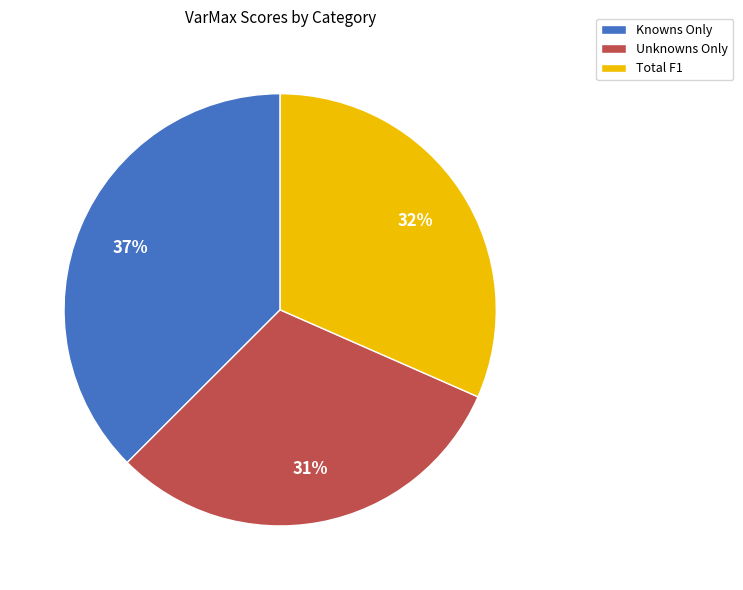

Count the number of slices in the pie.

3